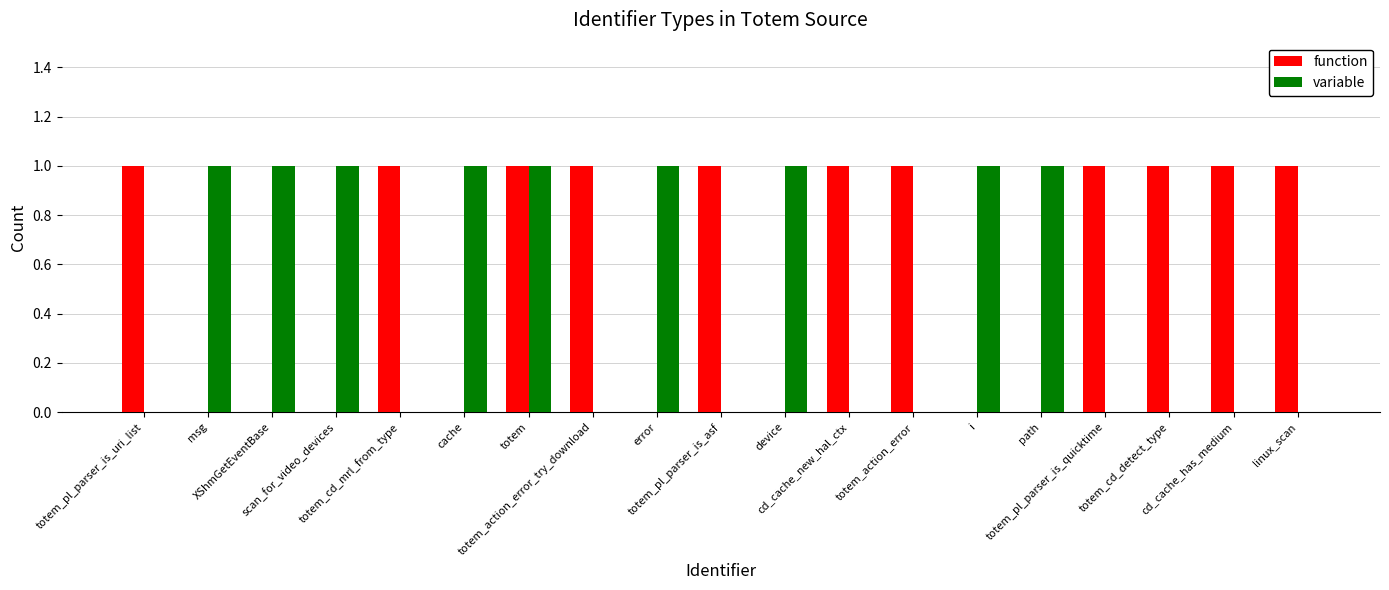

How many categories are shown in the chart?

19